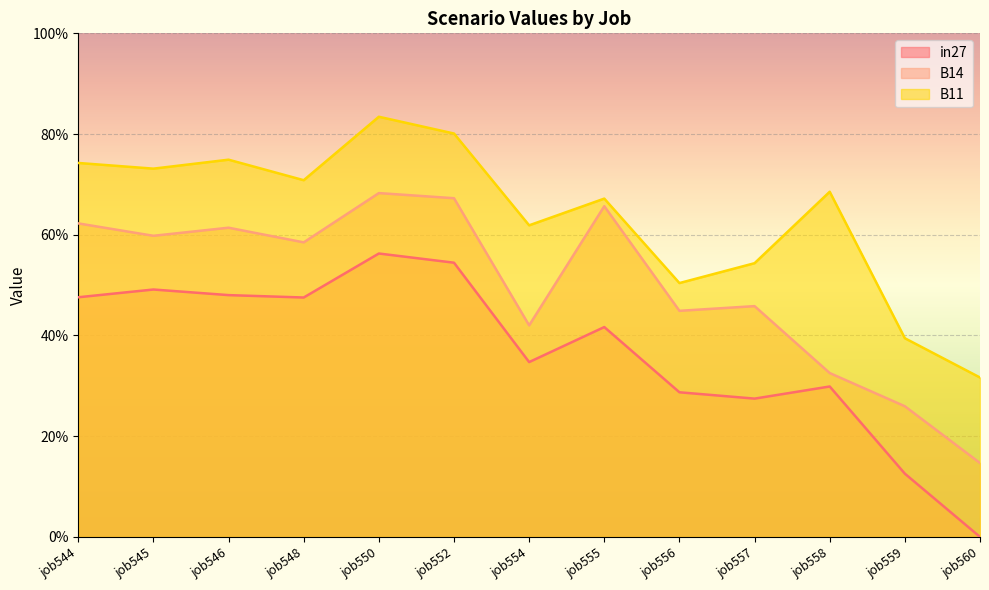

What are all the series names shown in the legend?

in27, B14, B11